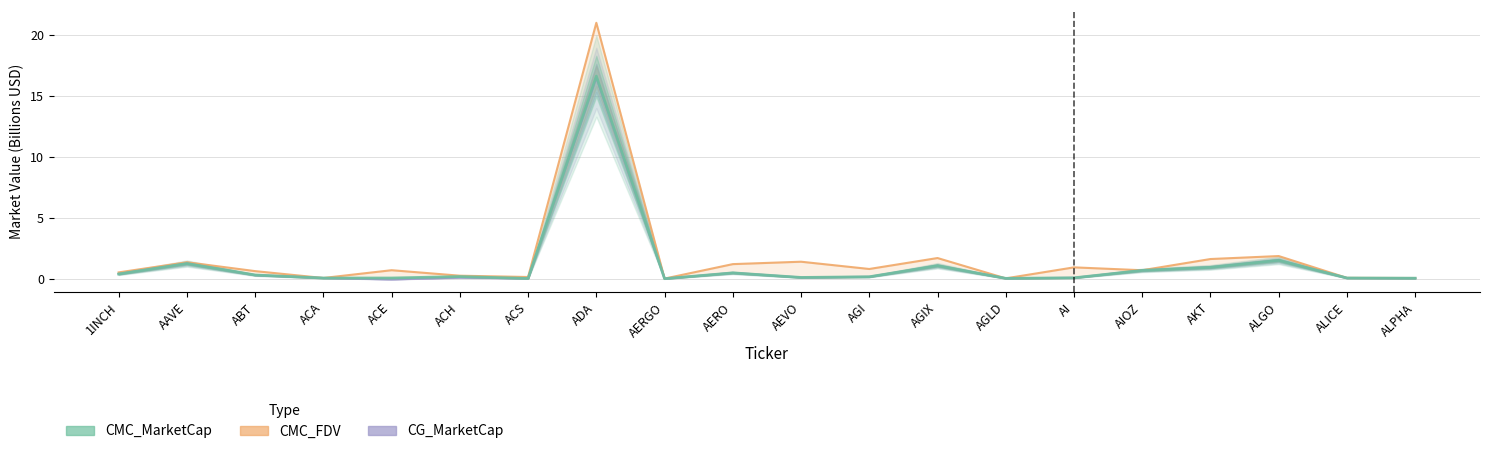

Read the CMC_MarketCap value at AAVE.

1.3